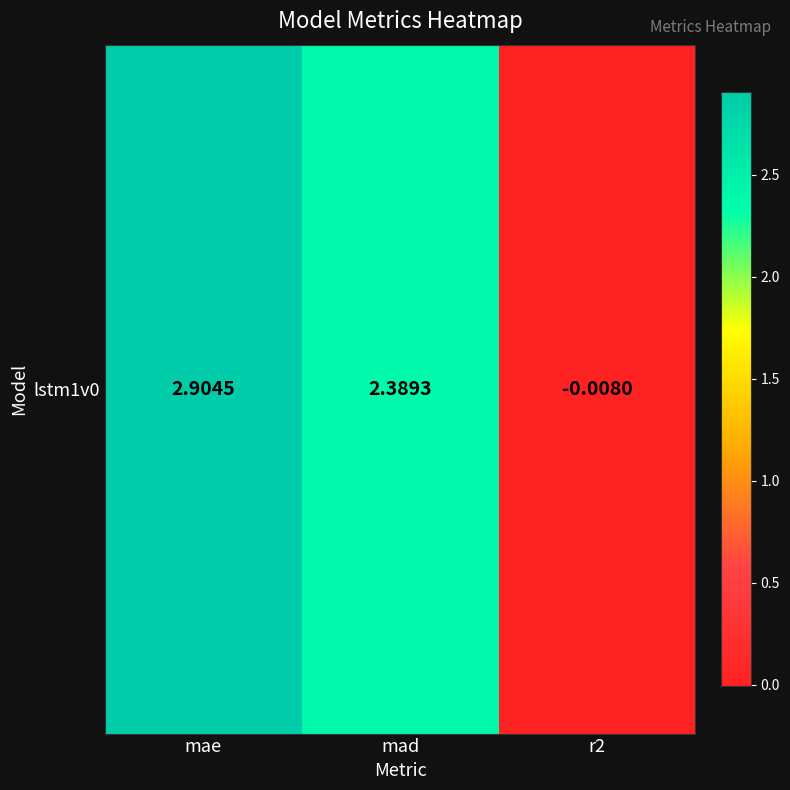

Rank the categories by value from highest to lowest.

mae, mad, r2